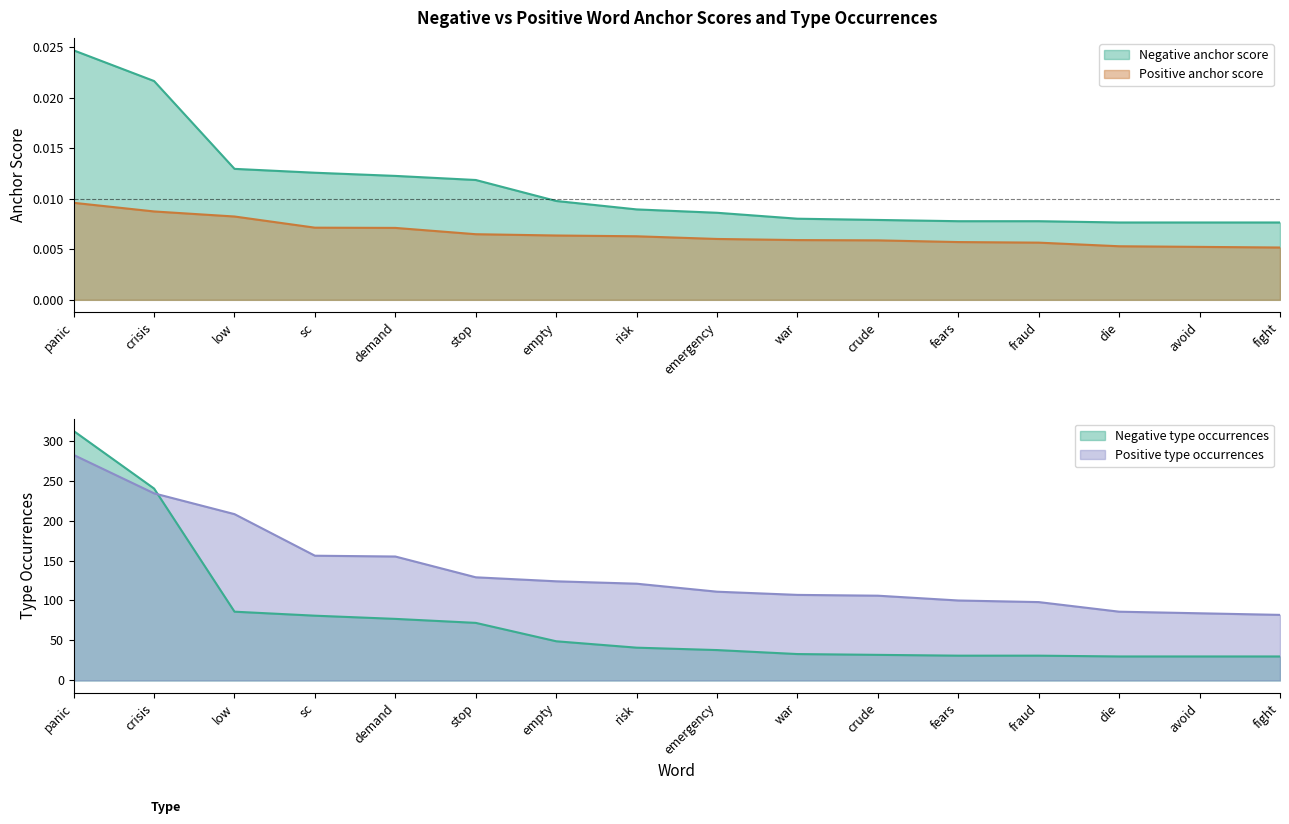

At which category does the chart reach its minimum across all series?

fight